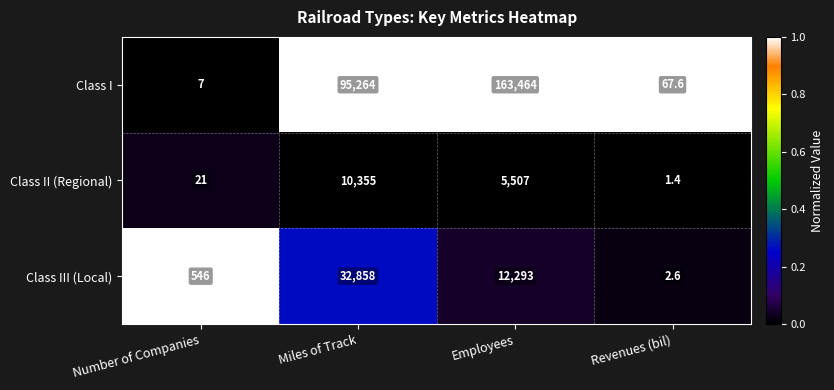

Rank the series by their maximum value, from lowest to highest.

Class II (Regional), Class III (Local), Class I